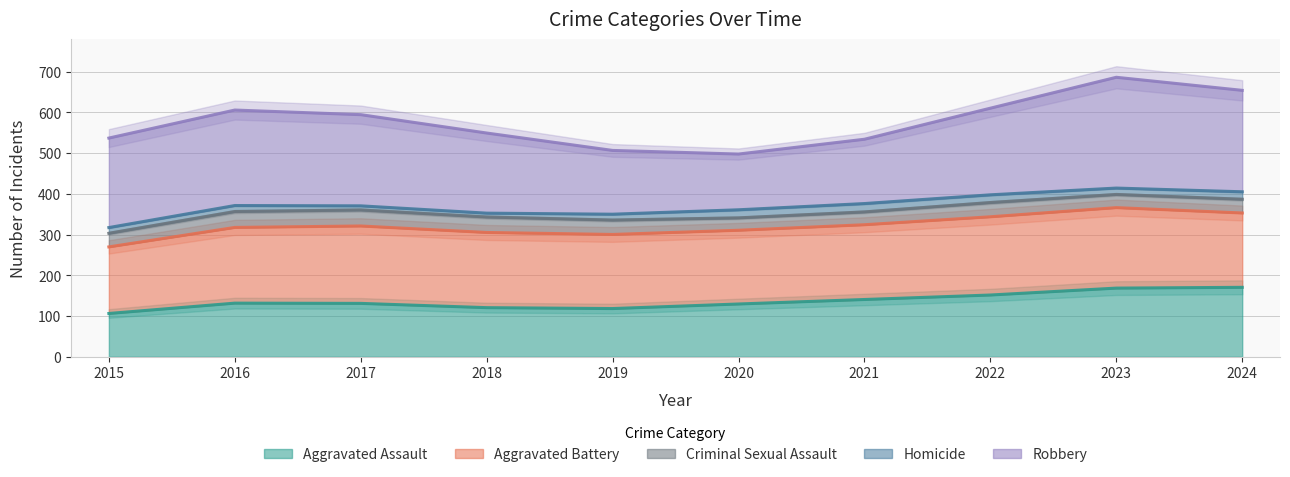

Is it true that Aggravated Battery equals 311 at 2021?

False